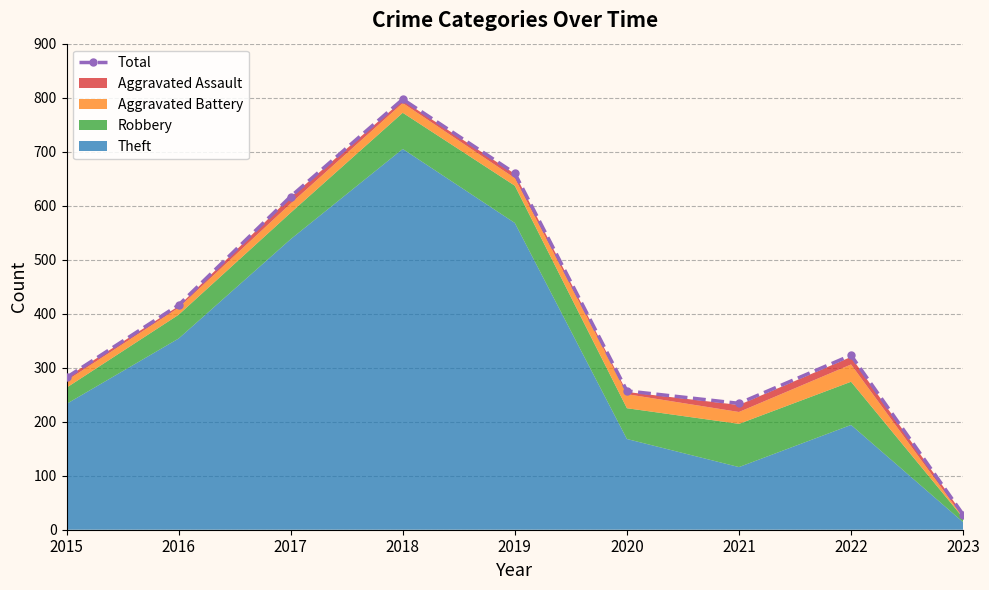

True or false: the data has more than 0 interior local peaks.

True